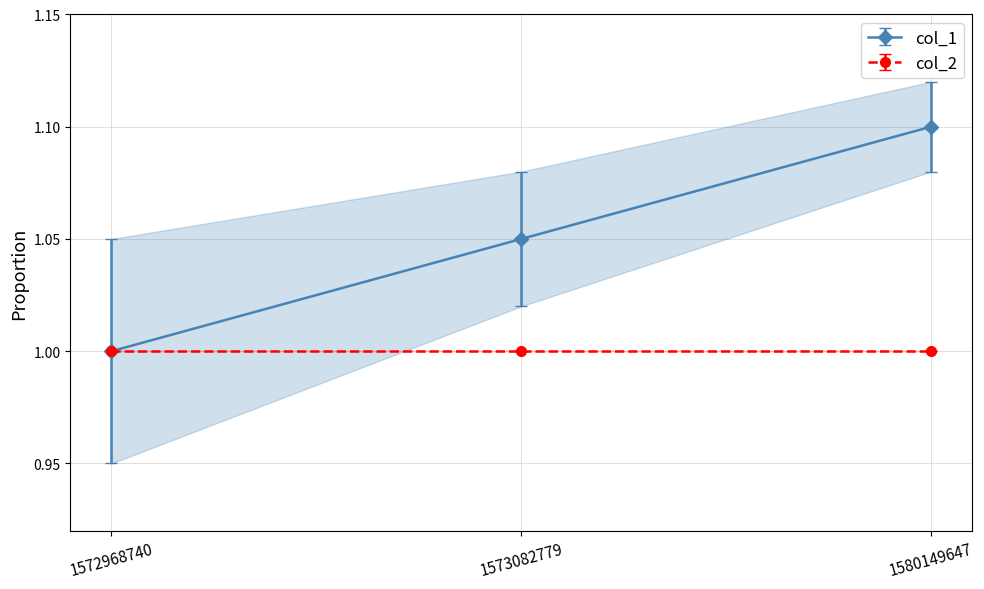

Where is the data nearest to the value 1?

1572968740